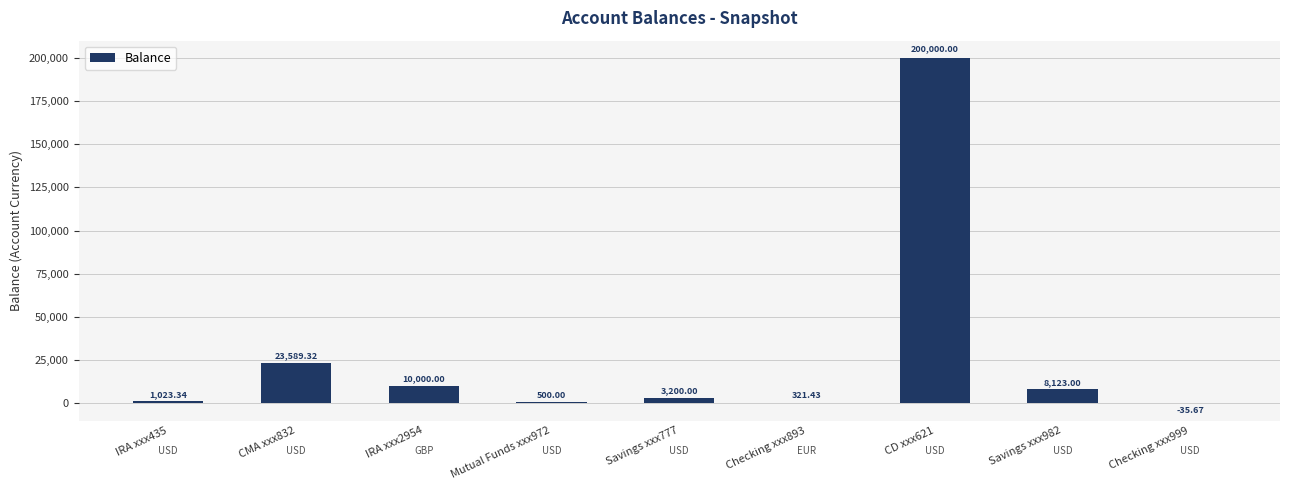

True or false: the data shows 500.0 at Mutual Funds xxx972.

True